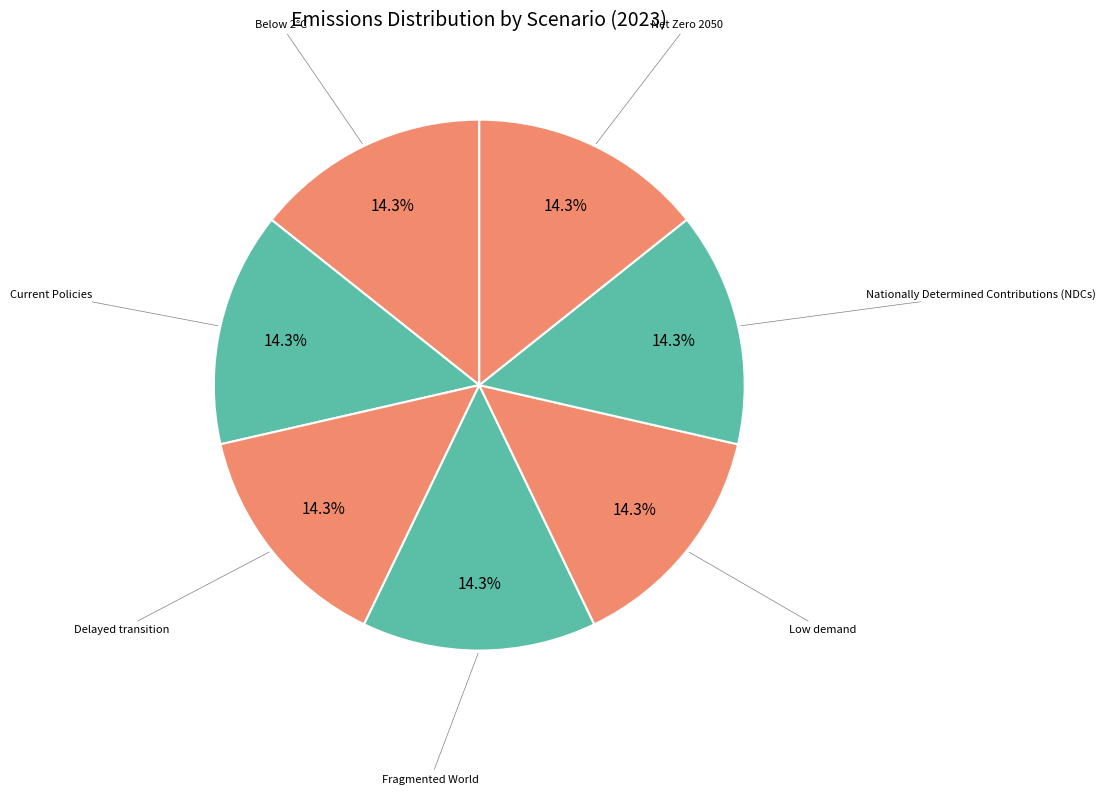

Count the number of slices in the pie.

7